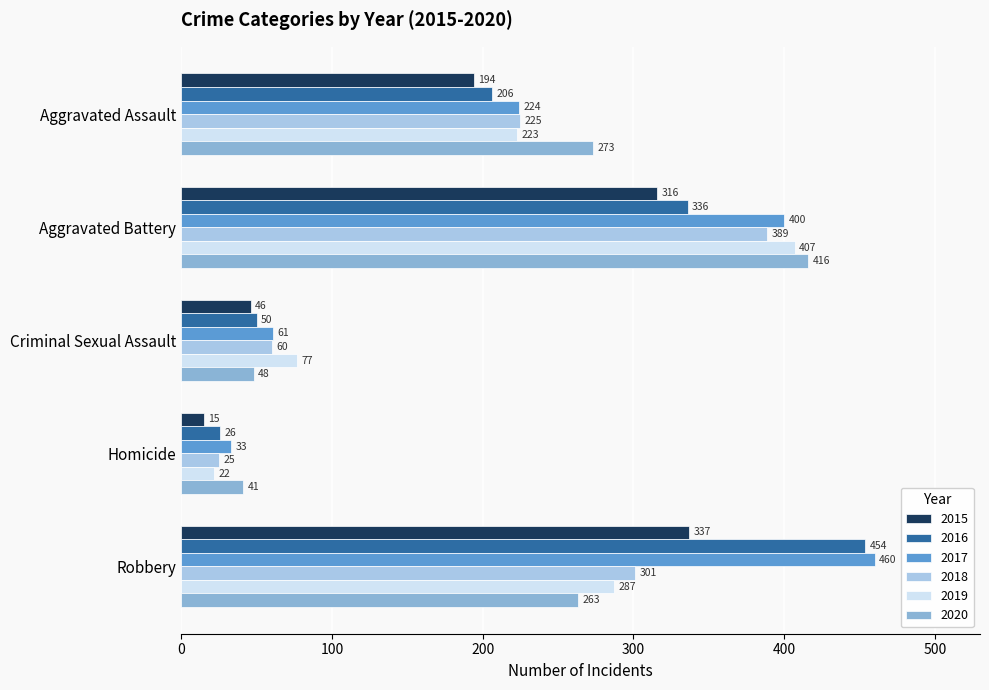

What value does the 2017 series have at Aggravated Battery, to the nearest 5?

400